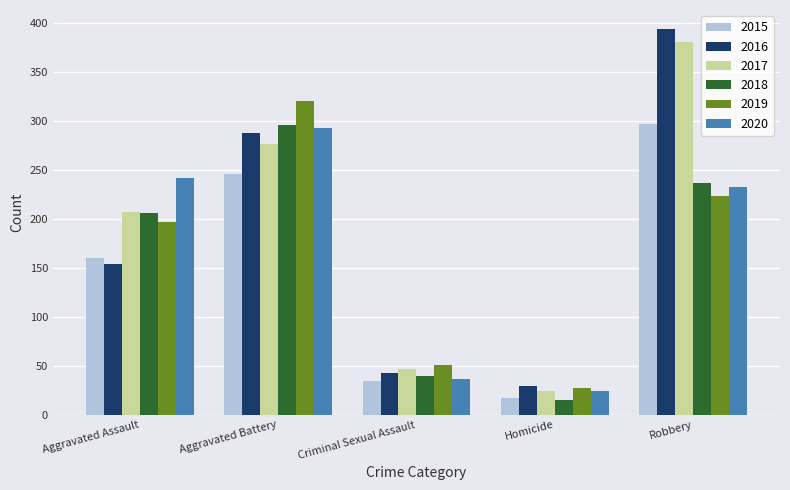

What are all the series names shown in the legend?

2015, 2016, 2017, 2018, 2019, 2020